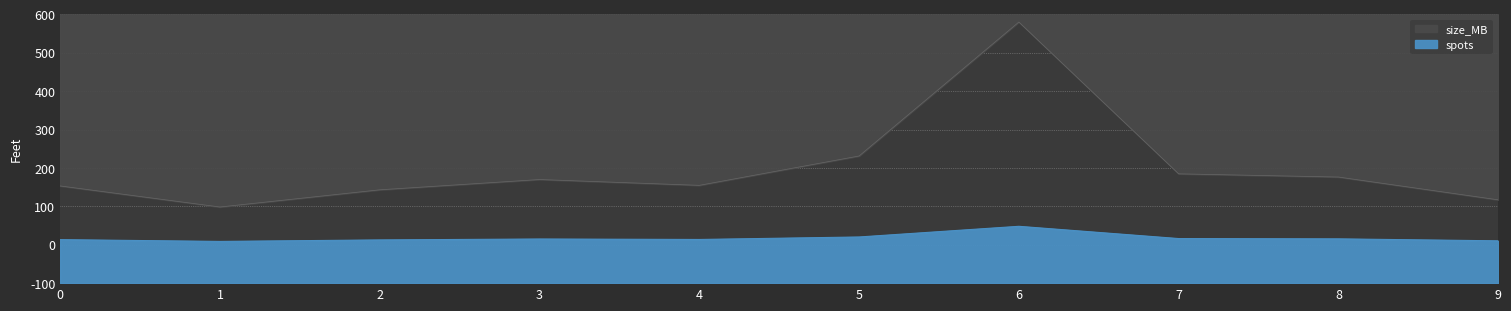

Which series has the largest range (max minus min)?

size_MB